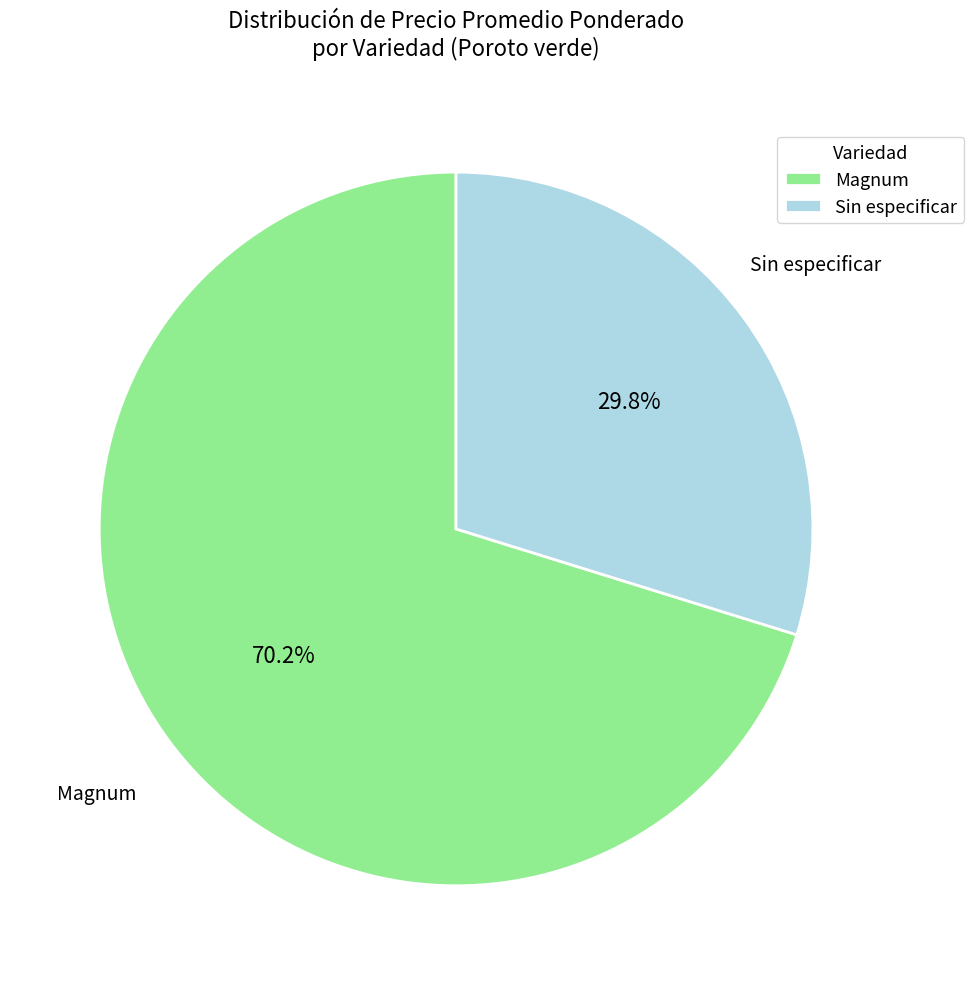

Which slice is the largest?

Magnum